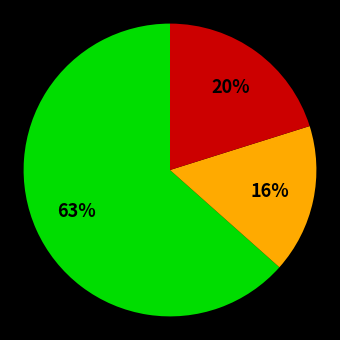

Count the number of slices in the pie.

3